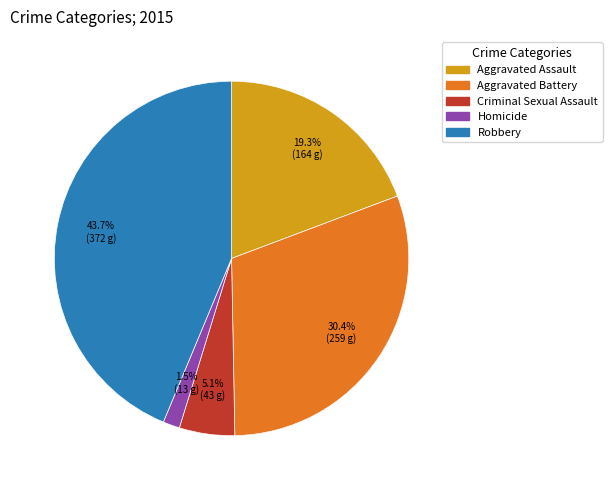

Which slice is the largest?

Robbery